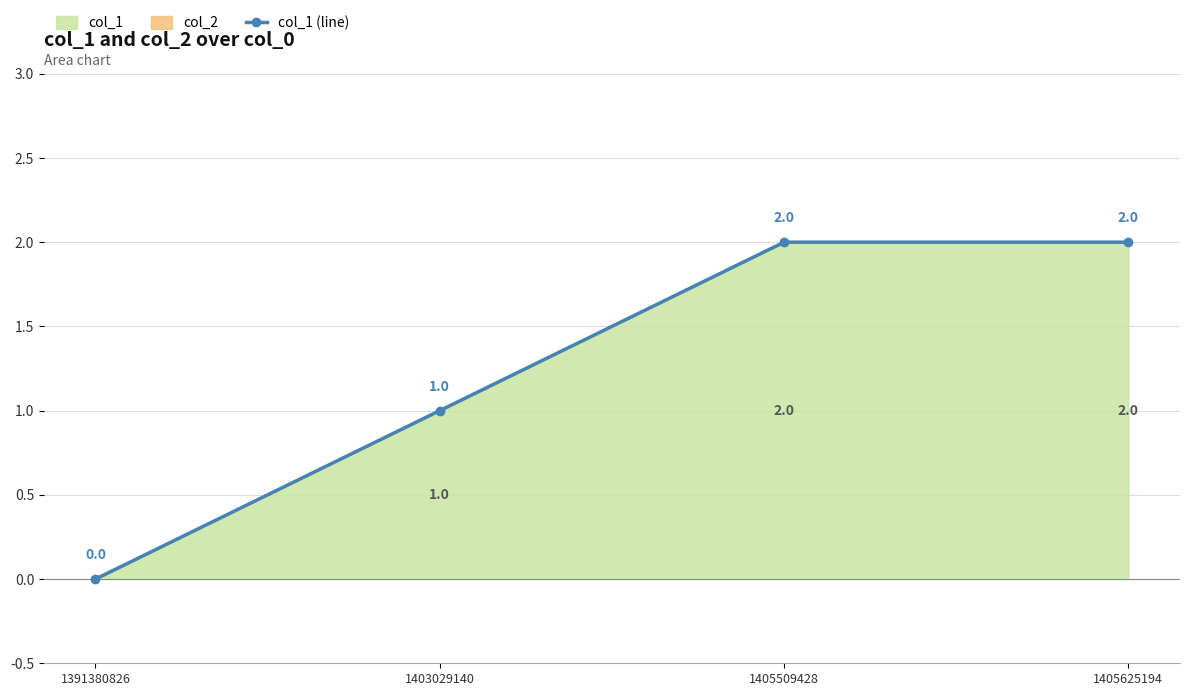

Between 1405625194 and 1403029140, which is larger?

1405625194